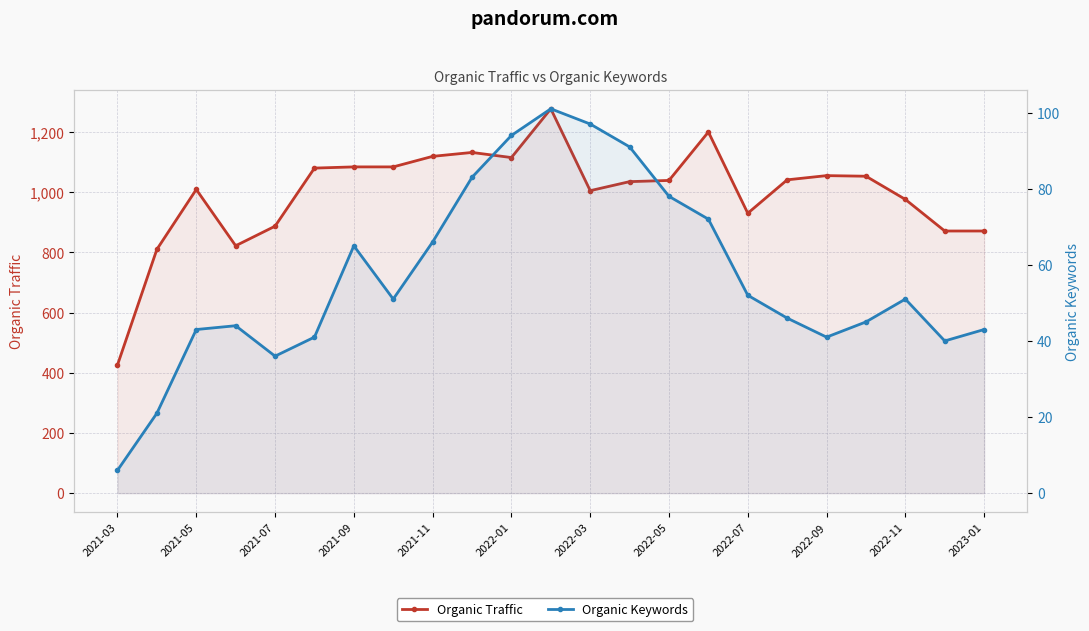

True or false: Organic Traffic and Organic Keywords cross at least once.

False